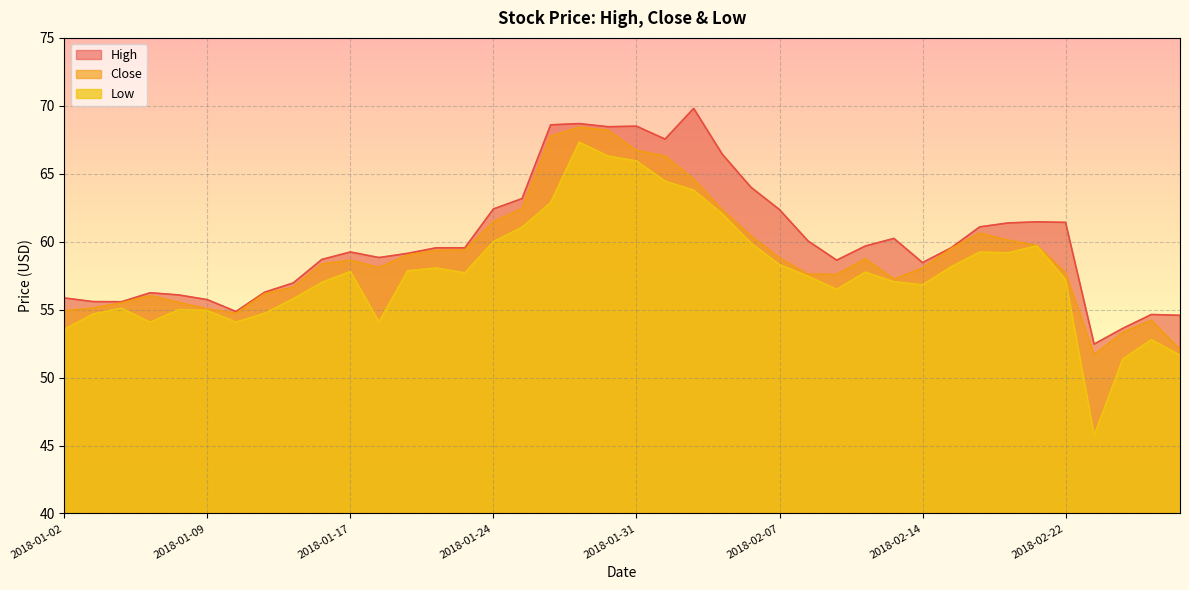

Is the value of High at 2018-01-03 greater than the value of Close at 2018-01-31?

No